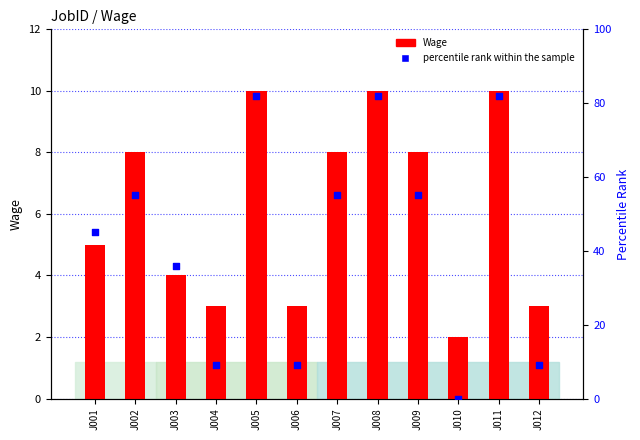

Is the value of Wage at J010 greater than the value of Percentile rank within the sample at J002?

No